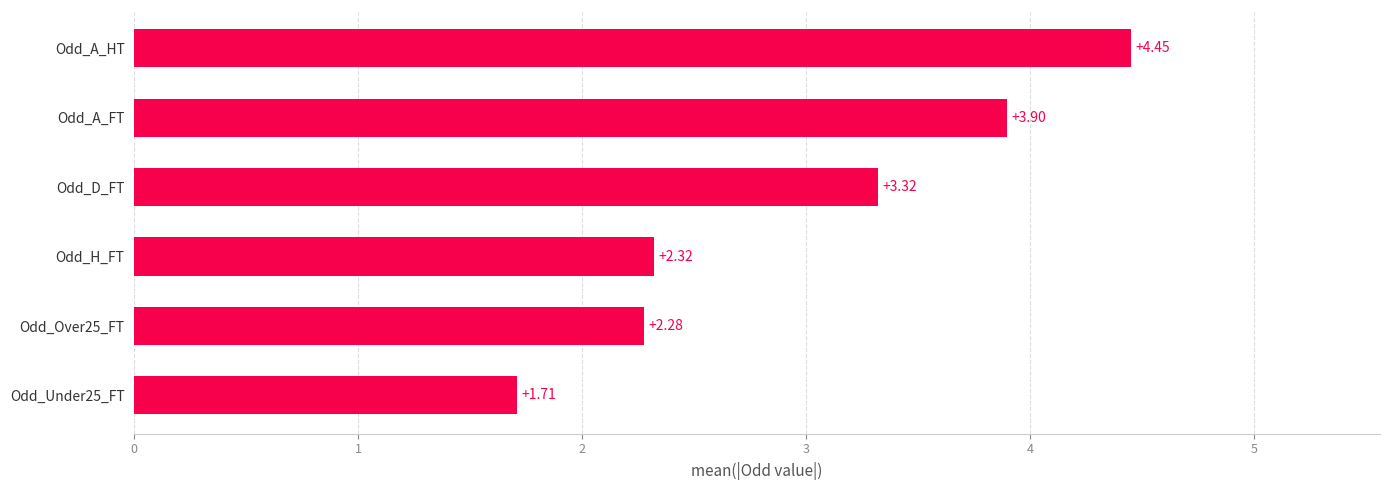

What is the change in value from Odd_A_HT to Odd_Under25_FT?

-2.7